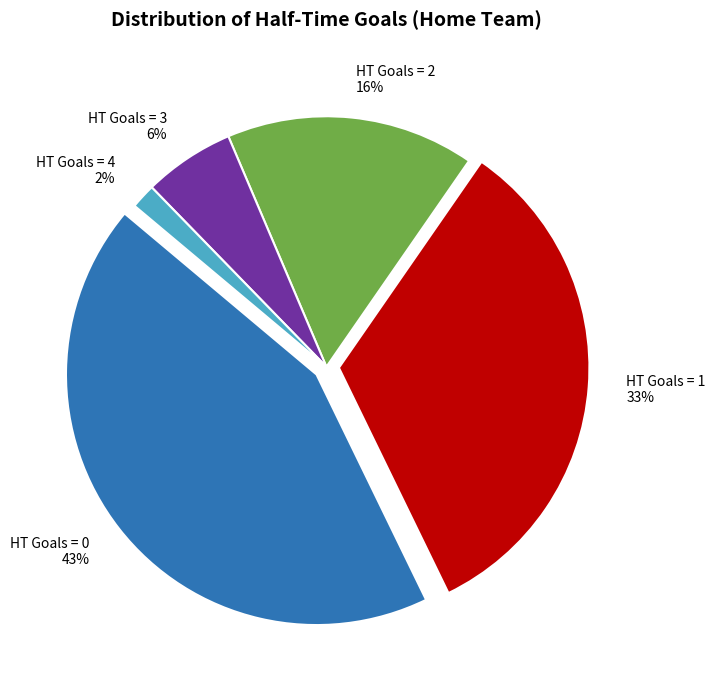

Is there a majority slice in this chart?

No